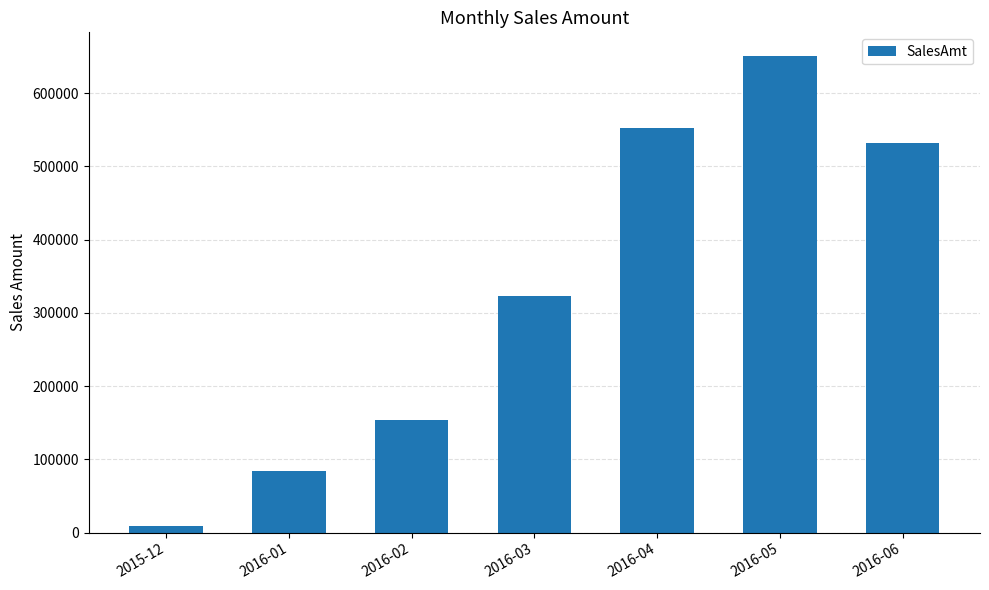

What position from the right is 2016-04?

3